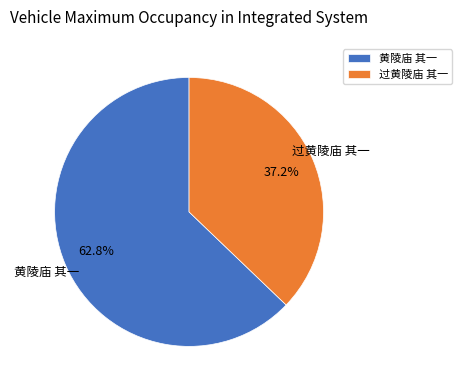

True or false: 过黄陵庙 其一 accounts for 44% of the total.

False